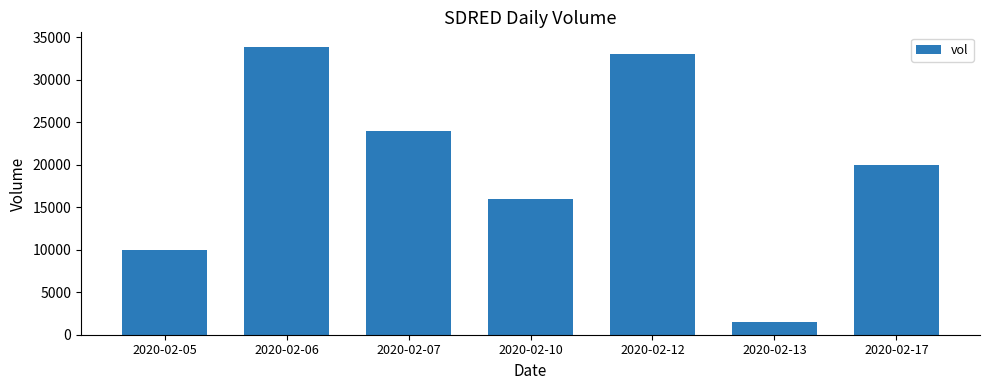

True or false: the data shows 24000 at 2020-02-07.

True